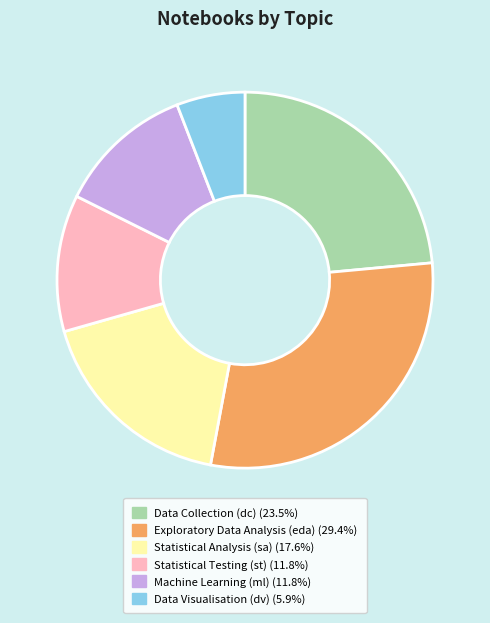

Is there a majority slice in this chart?

No